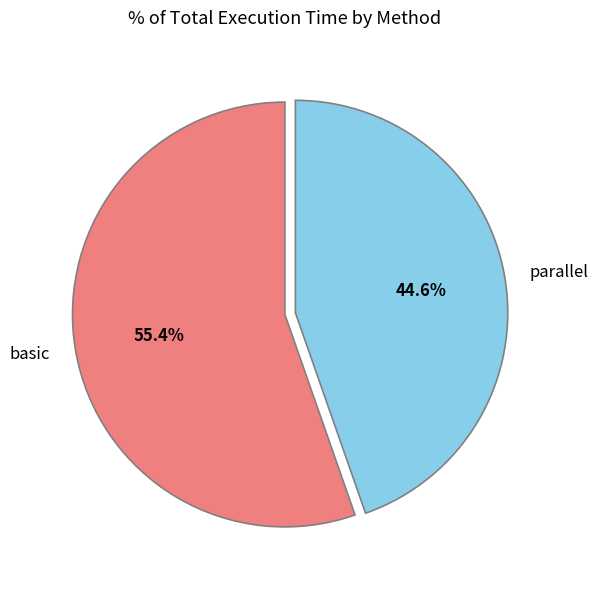

Is it true that basic is 55% of the pie?

True